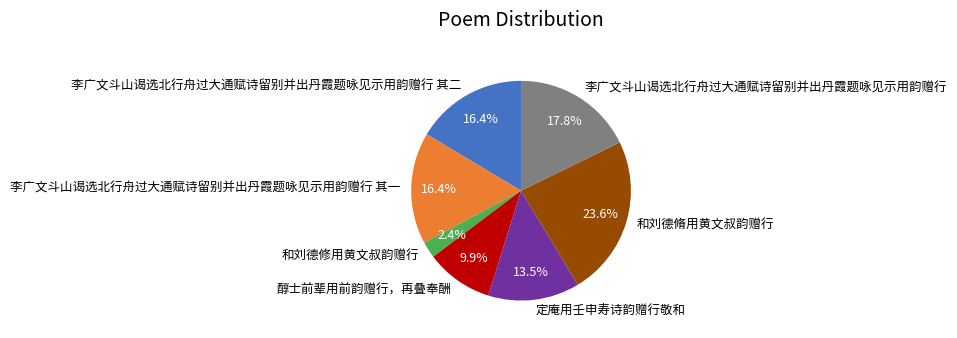

How many segments does this pie chart have?

7